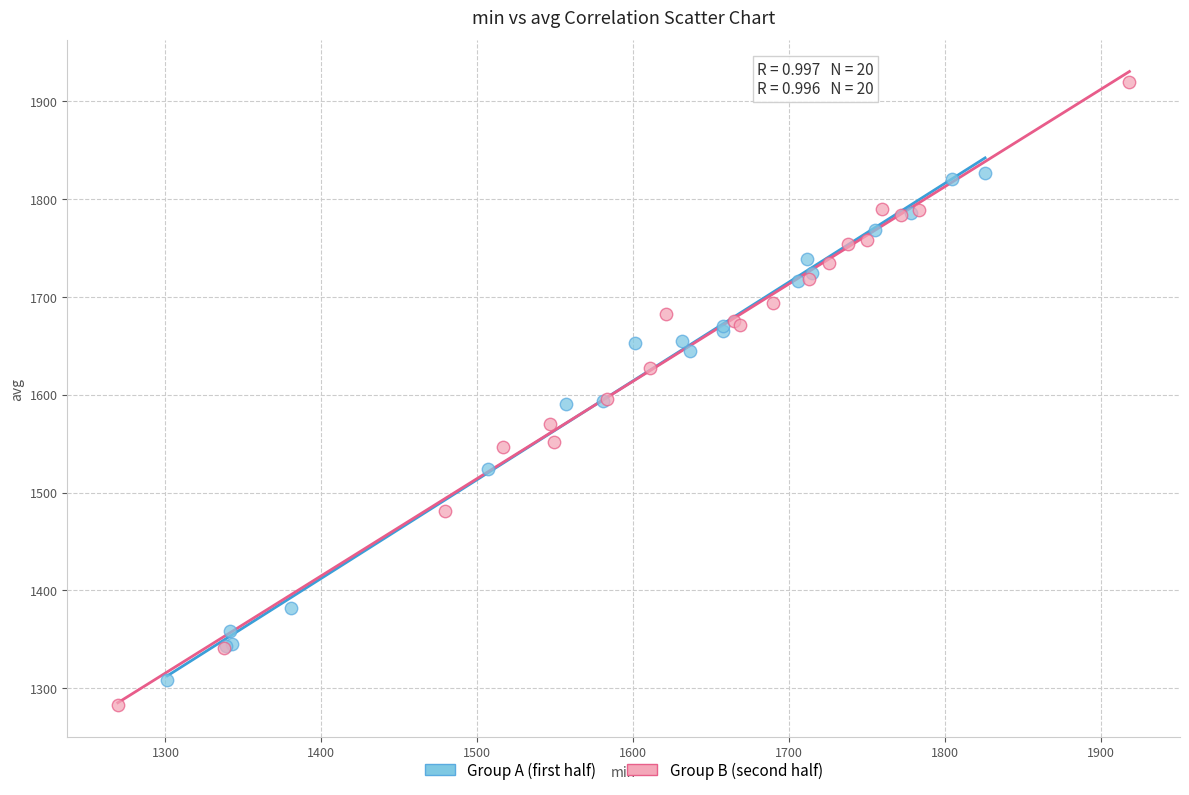

Which series contains the highest Y value?

Group B (second half)